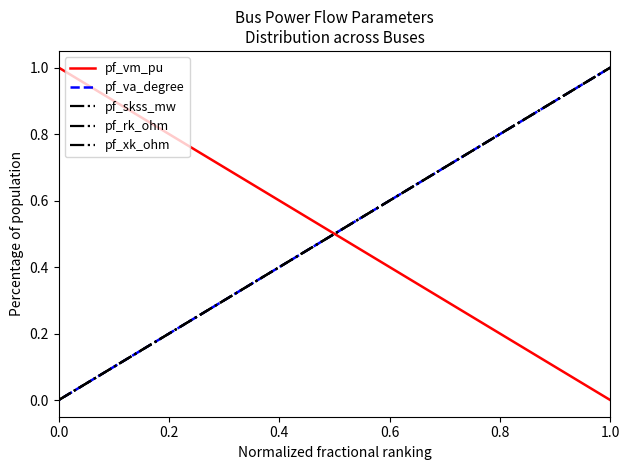

Is this an area chart (filled region under the line)?

No